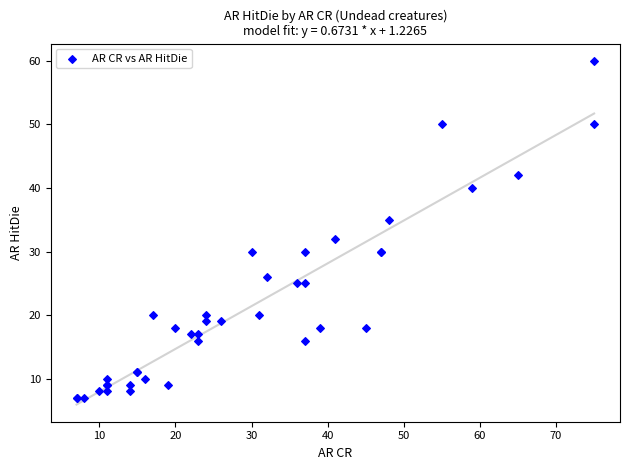

What Y value in the scatter plot is closest to 33?

32